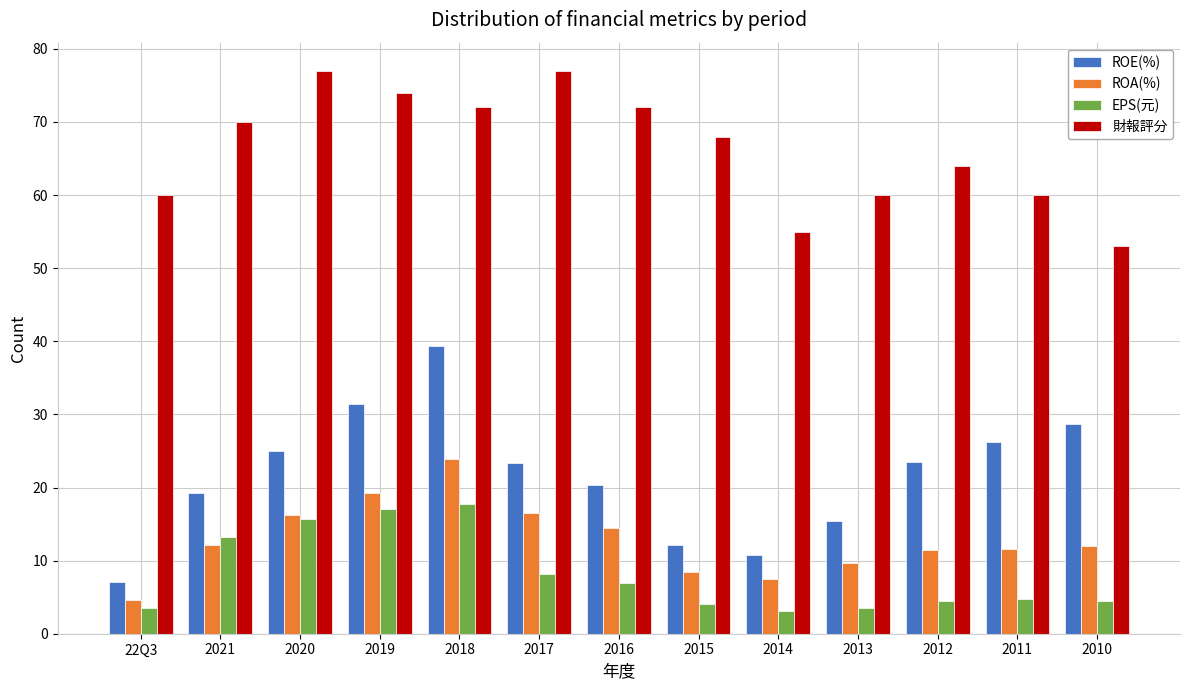

True or false: EPS(元) has a value of 10.2 at 2018.

False